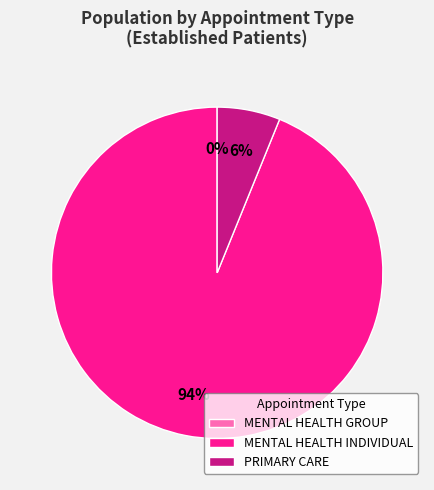

Between PRIMARY CARE and MENTAL HEALTH INDIVIDUAL, which is larger?

MENTAL HEALTH INDIVIDUAL